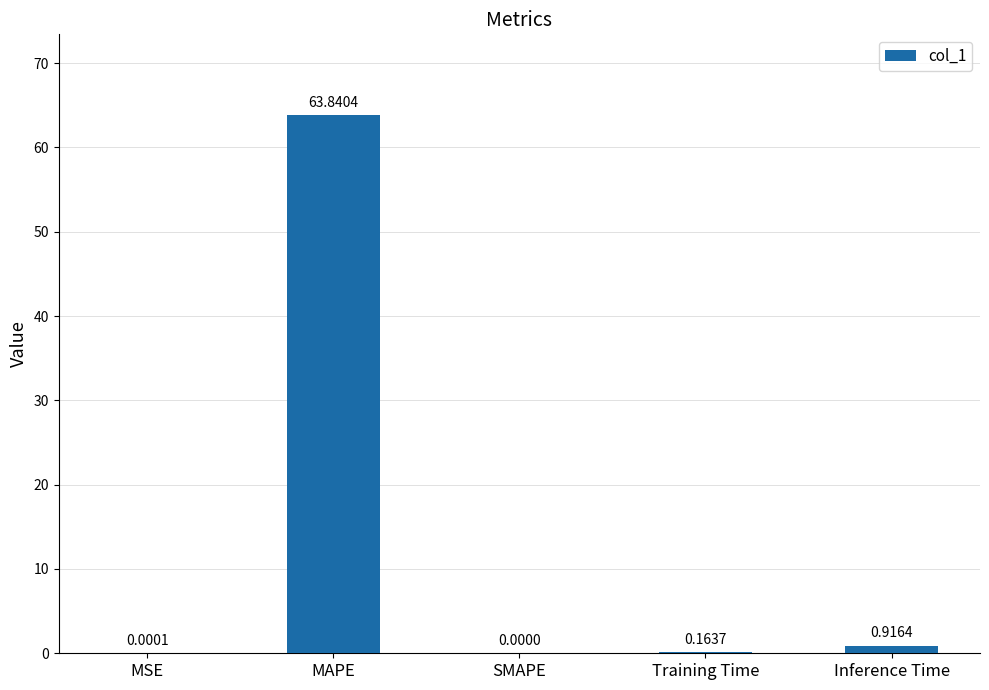

What is the sum of the values at MAPE and Training Time?

64.0